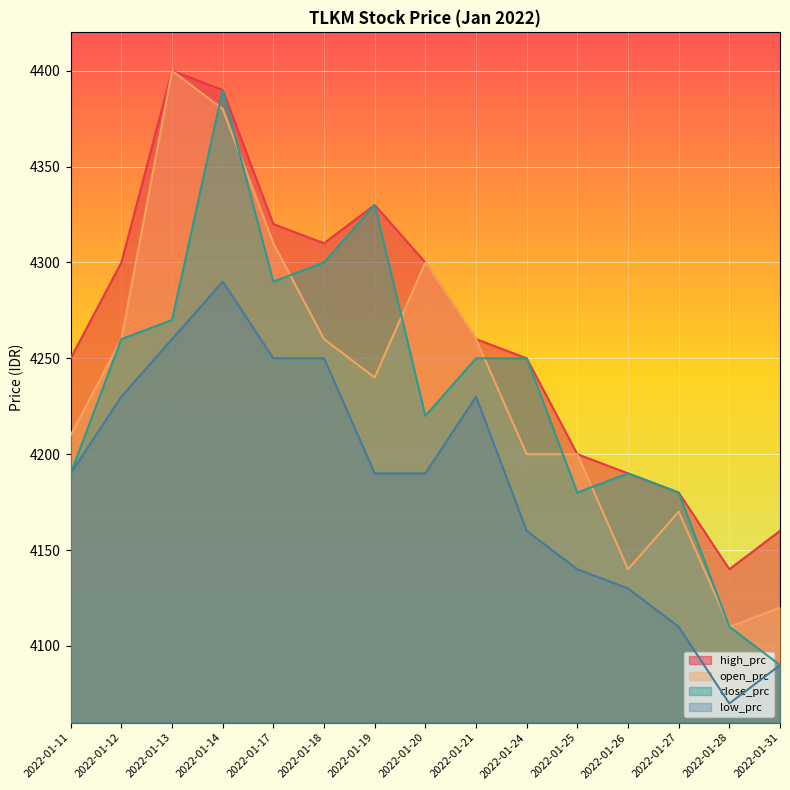

Where is the first local minimum for close_prc?

2022-01-17